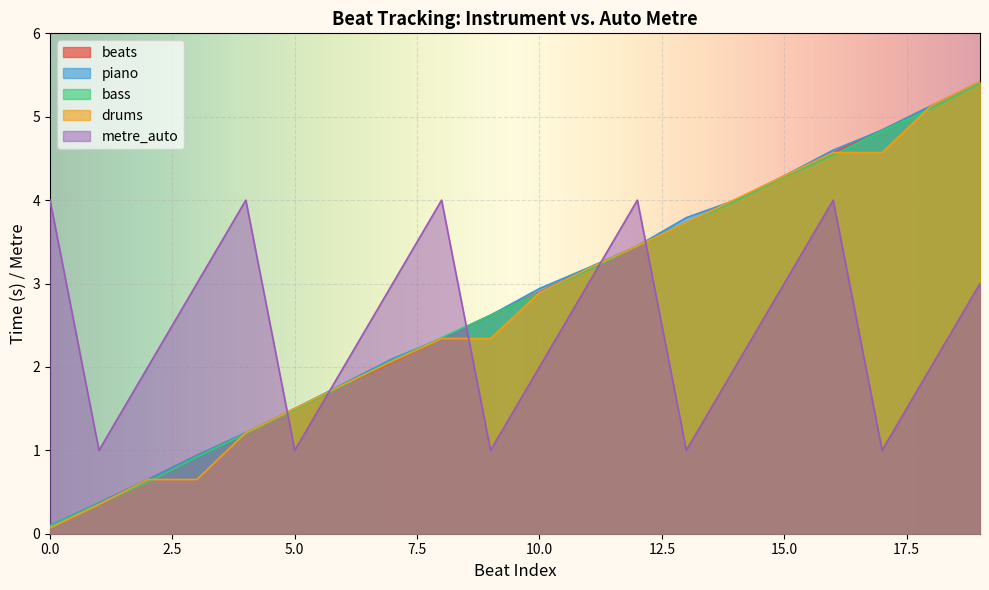

What is the maximum value for drums?

5.4